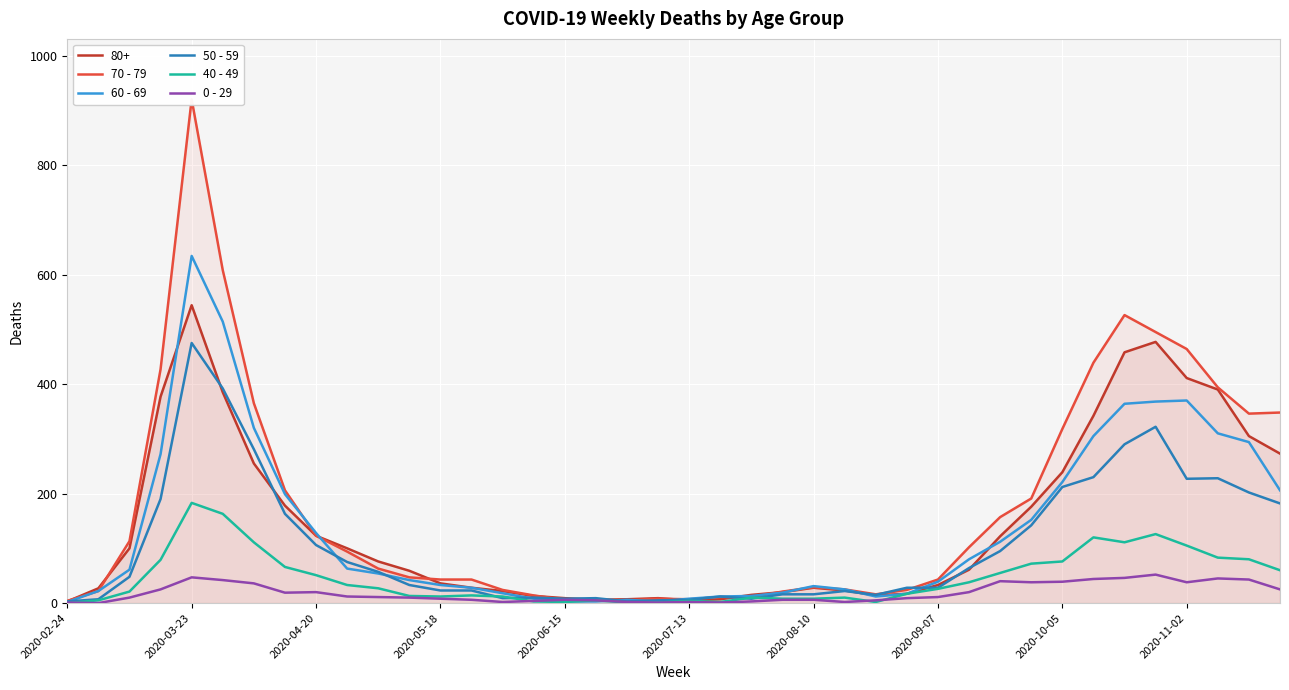

Which has a higher value, 22 or 26?

26